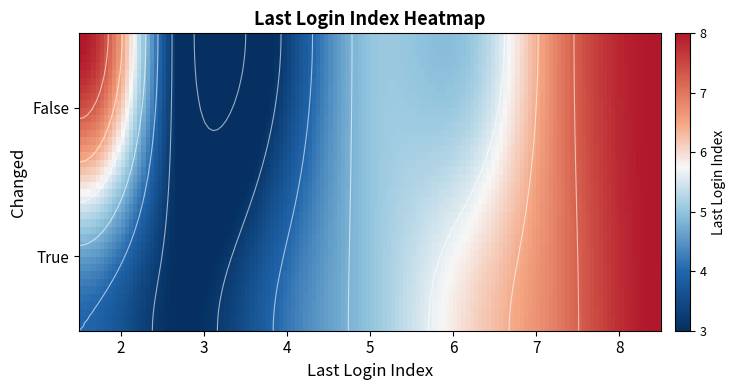

Reading left to right, list all the values displayed in this chart.

4	3	4	5	6	7	8	8	3	3	5	5	7	8